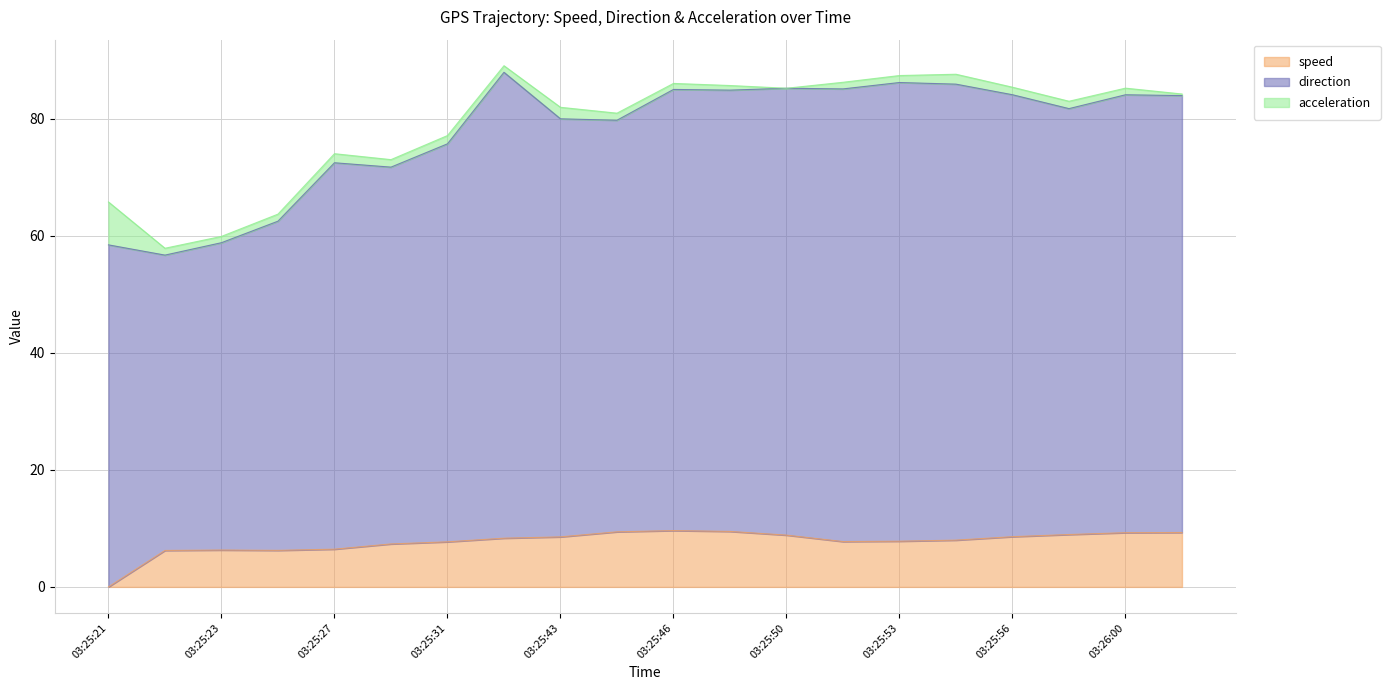

Is it true that speed equals 15.8 at 03:26:00?

False